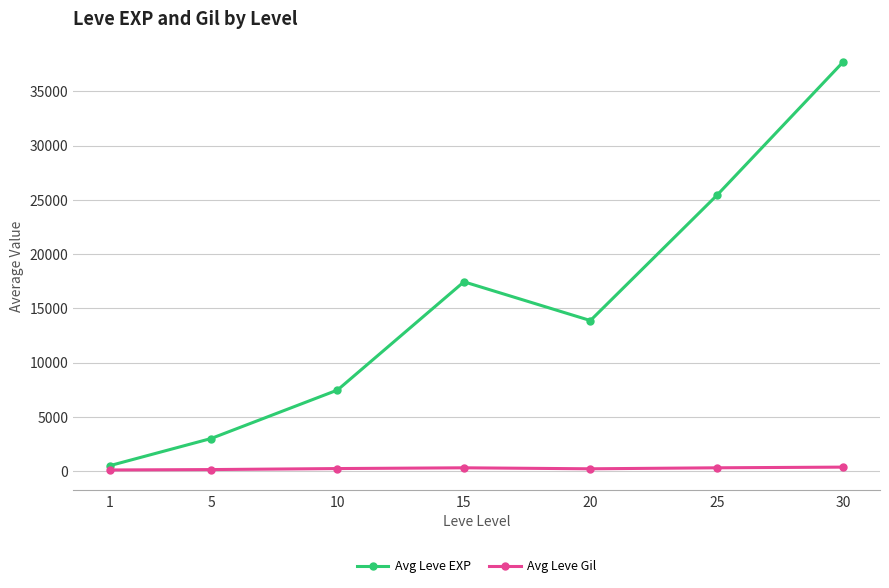

Rank the series by their average value, from highest to lowest.

Avg Leve EXP, Avg Leve Gil